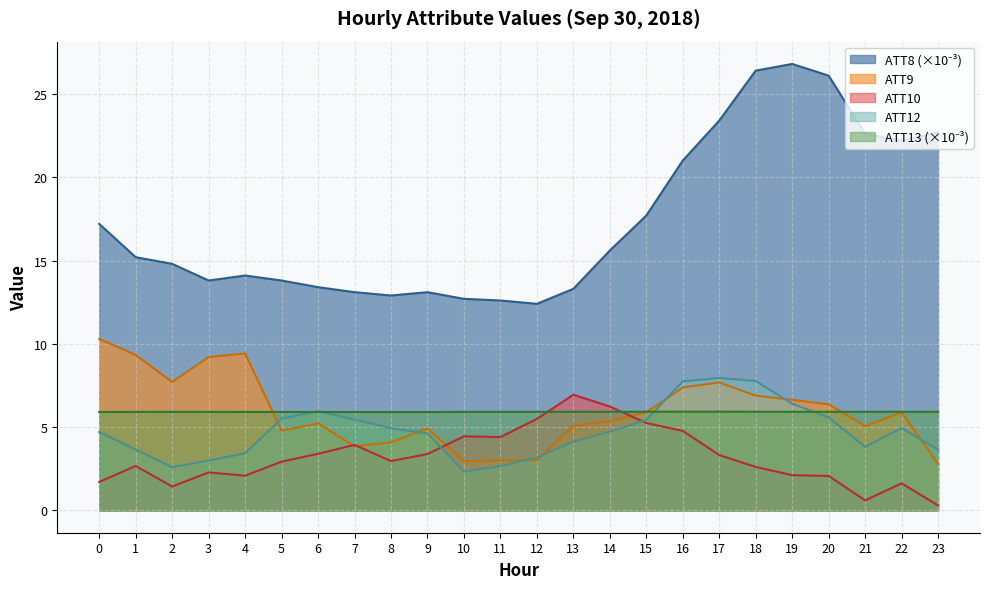

What value does the ATT8 series have at 0?

17.2